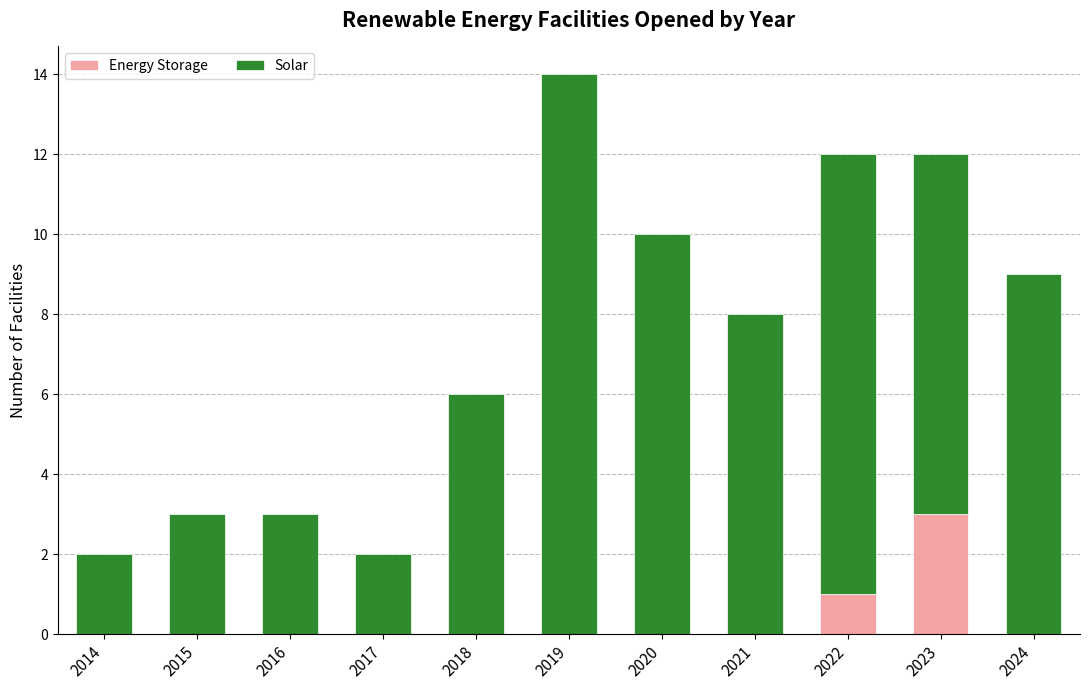

What is the total value across all series at 2021?

8